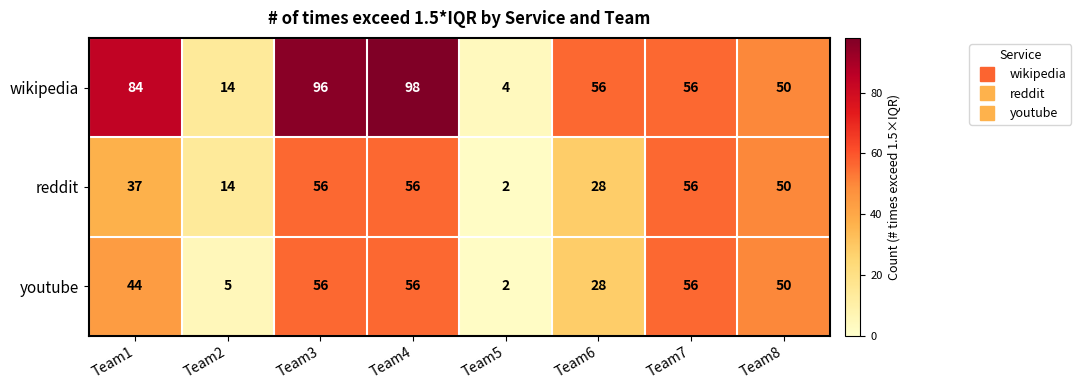

What is the difference between the highest and lowest values at Team1?

47